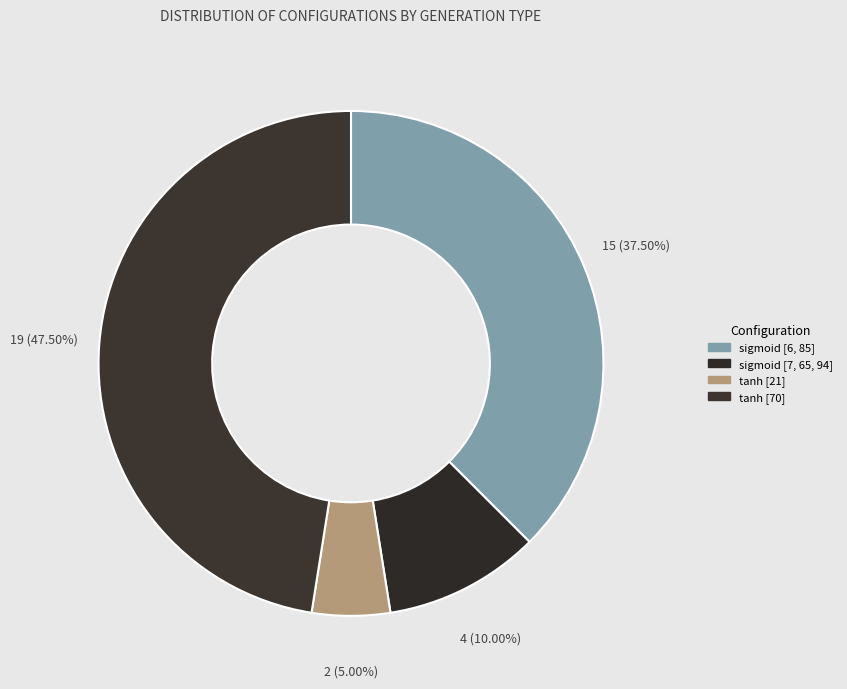

Rank the categories by value from lowest to highest.

tanh [21], sigmoid [7, 65, 94], sigmoid [6, 85], tanh [70]